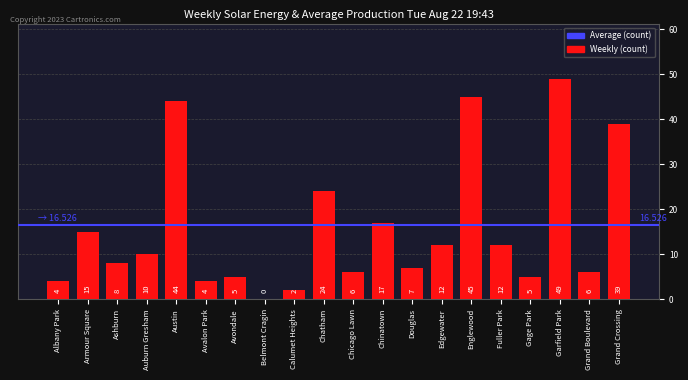

Where is the data nearest to the value 24?

Chatham